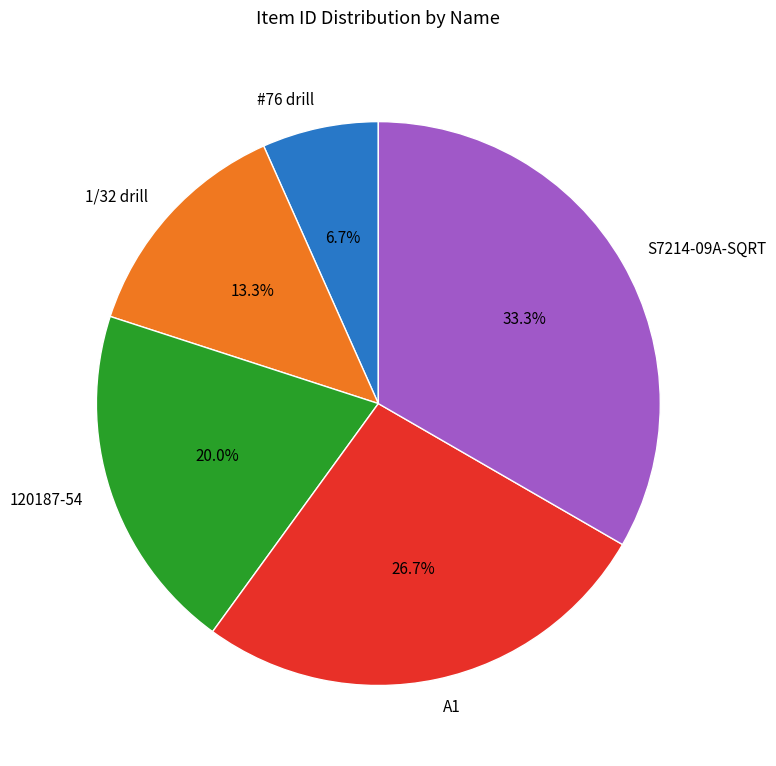

What percentage is the S7214-09A-SQRT slice, to the nearest percent?

33%